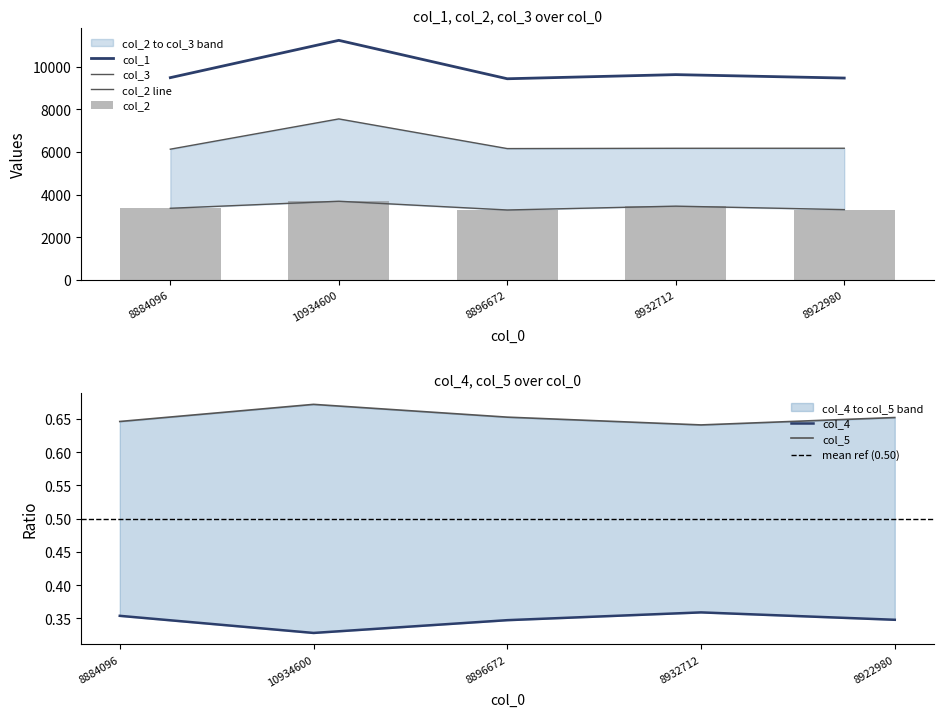

What is the sum of the col_2 values at 8884096 and 8896672?

6632.0